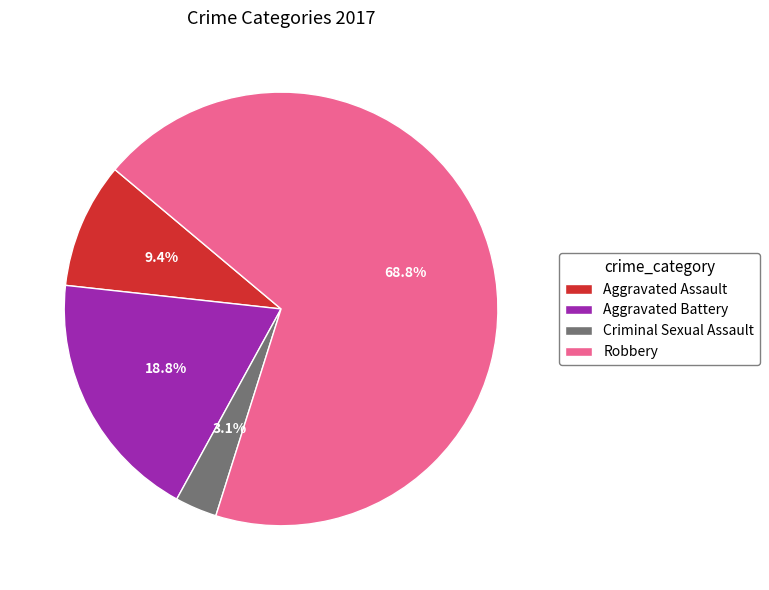

Combined, do Criminal Sexual Assault and Aggravated Battery account for over 50%?

No